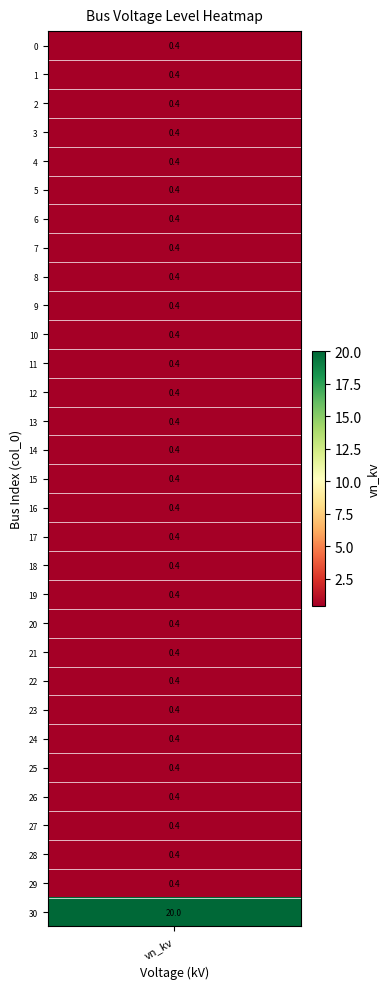

Which label corresponds to the largest value in the chart?

30